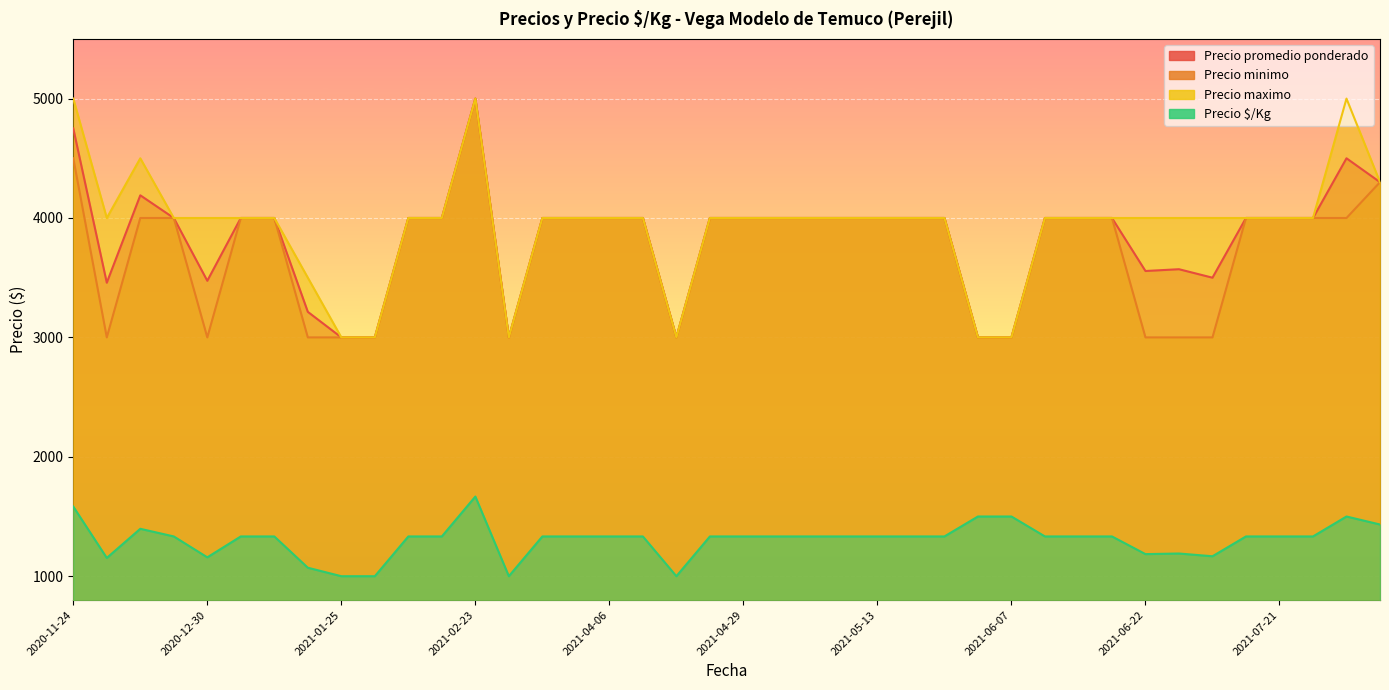

What is the average value of the Precio $/Kg series?

1304